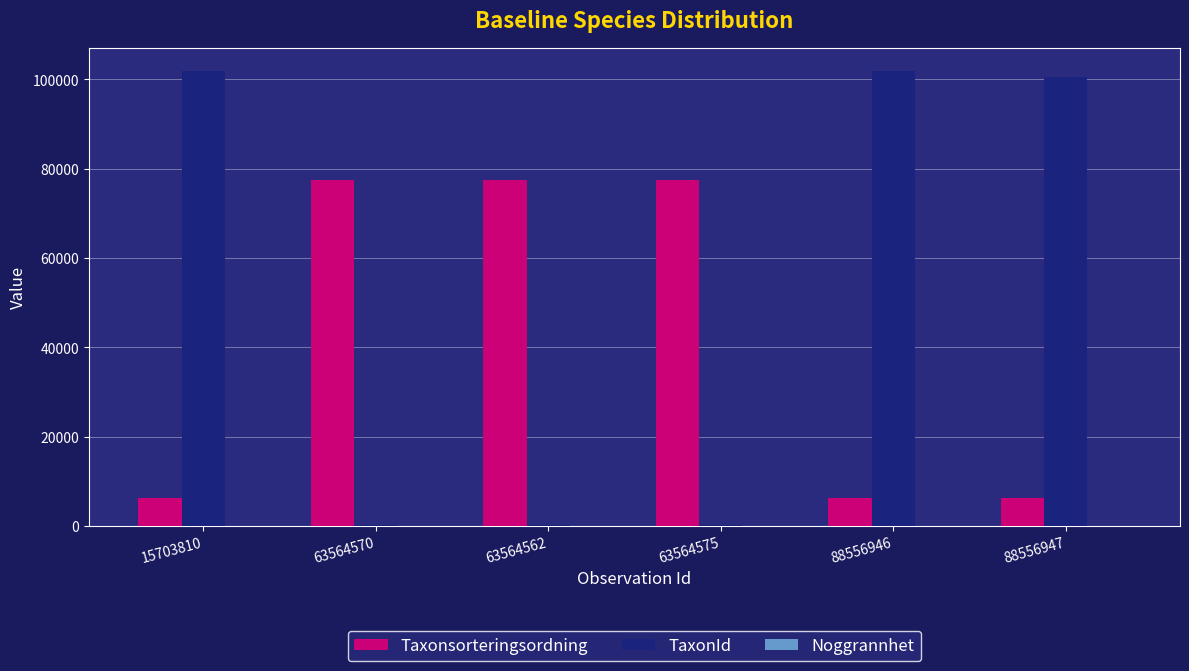

Is it true that TaxonId equals 185 at 63564575?

True